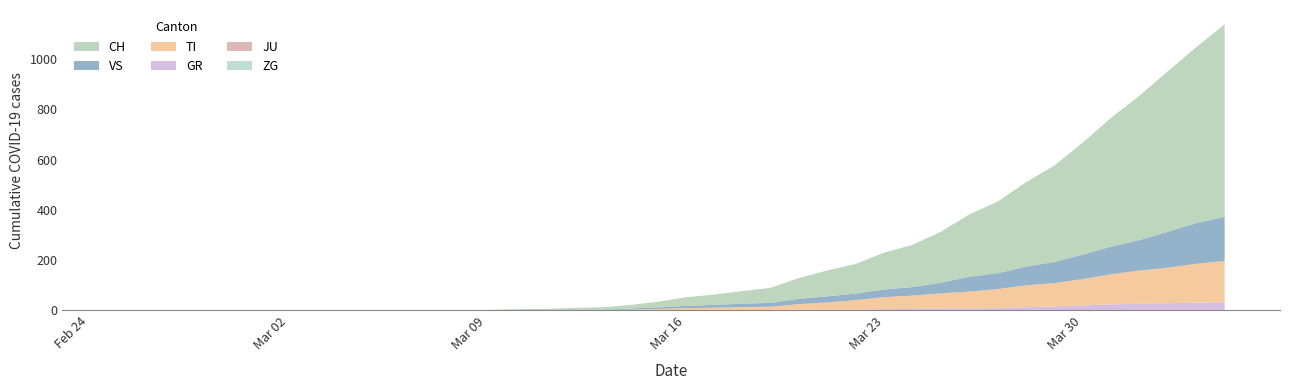

Reading right to left, extract all data points from this chart.

CH: 767	700	639	575	513	446	384	336	285	248	203	168	147	118	103	83	60	50	41	34	22	14	10	9	5	4	2	2	1	1	0	0	0	0	0	0	0	0	0	0
TI: 165	155	141	132	120	105	93	87	76	67	60	53	48	37	28	22	13	12	10	8	6	3	1	1	1	1	0	0	0	0	0	0	0	0	0	0	0	0	0	0
GR: 30	30	28	26	23	19	15	12	9	8	8	6	5	4	4	3	2	1	1	1	0	0	0	0	0	0	0	0	0	0	0	0	0	0	0	0	0	0	0	0
JU: 0	0	0	0	0	0	0	0	0	0	0	0	0	0	0	0	0	0	0	0	0	0	0	0	0	0	0	0	0	0	0	0	0	0	0	0	0	0	0	0
VS: 175	162	143	121	110	97	84	74	63	59	42	34	30	26	24	21	15	14	11	9	6	4	1	0	0	0	0	0	0	0	0	0	0	0	0	0	0	0	0	0
ZG: 2	1	1	1	1	1	1	1	0	0	0	0	0	0	0	0	0	0	0	0	0	0	0	0	0	0	0	0	0	0	0	0	0	0	0	0	0	0	0	0